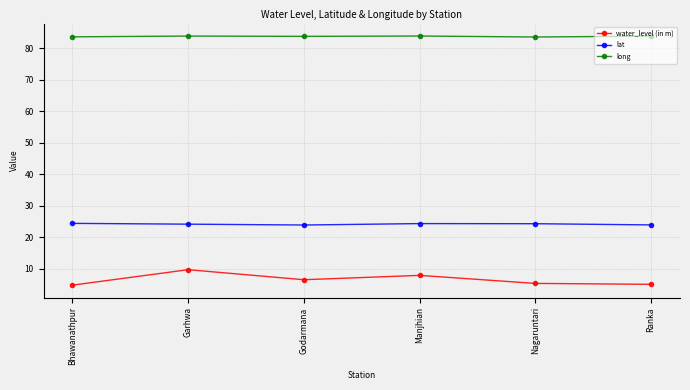

Which series changed the most between Bhawanathpur and Manjhian?

water_level (in m)